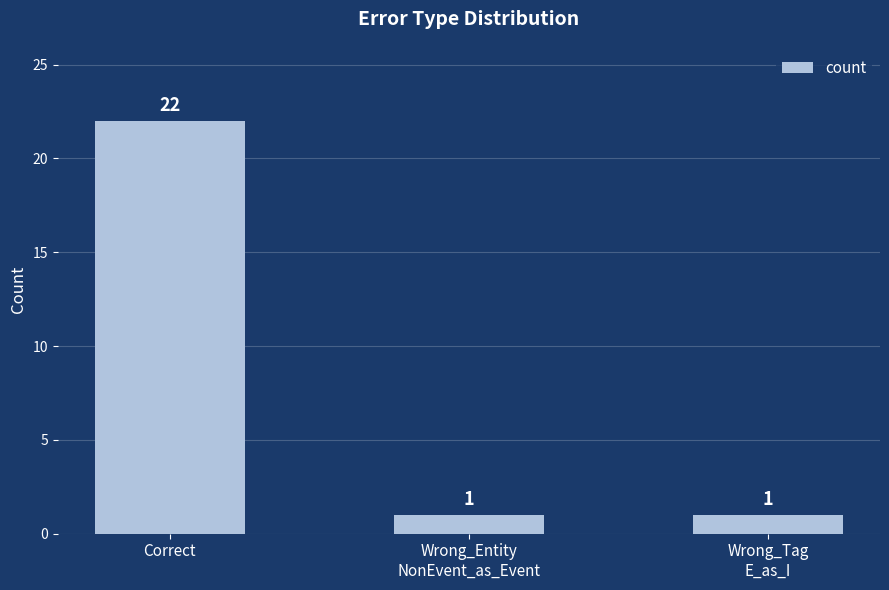

What is the sum of all values?

24